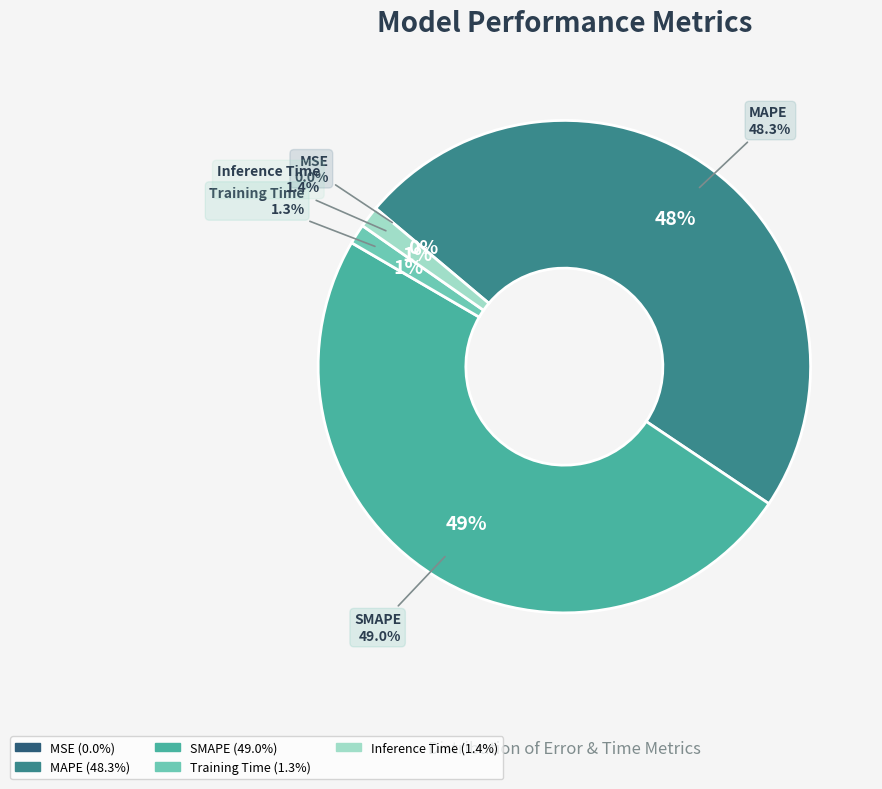

The MAPE slice represents 48% of the pie. True or false?

True